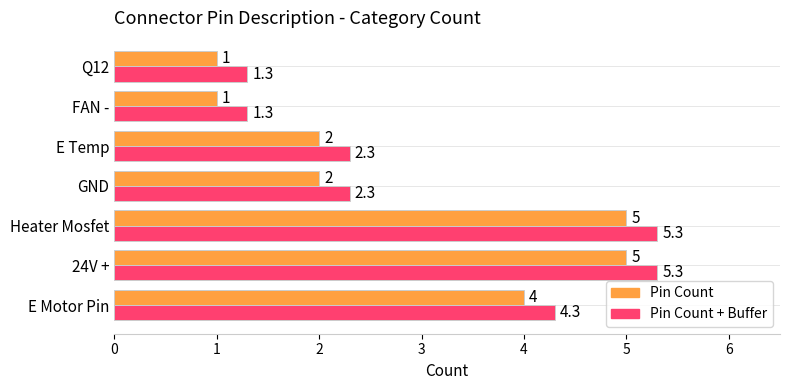

The Pin Count series shows 1.0 at Q12. True or false?

True